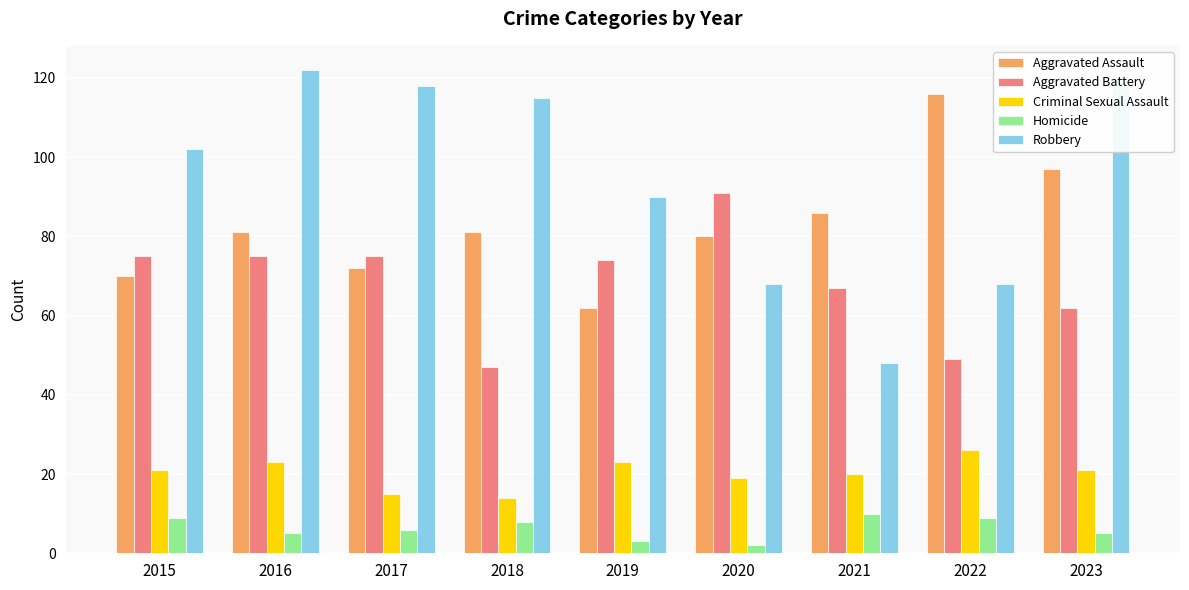

Does the chart contain stacked bars?

No